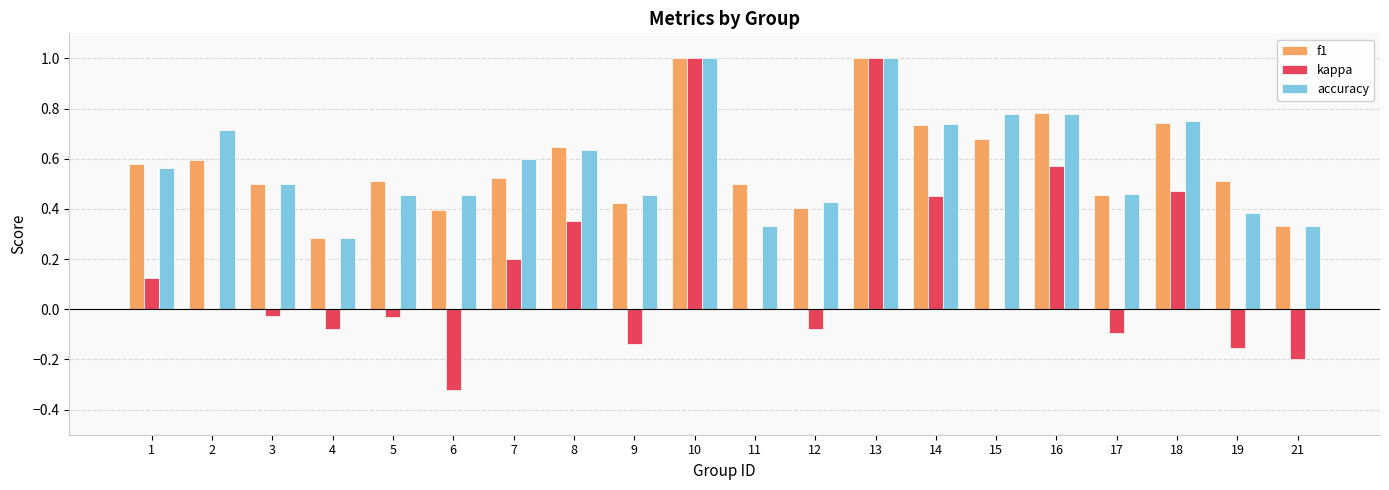

Where is f1 nearest to the value 0?

4